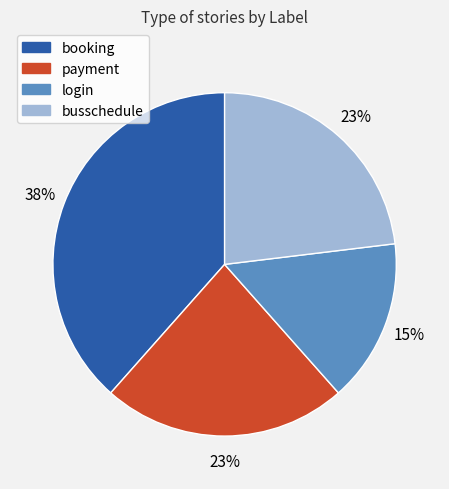

Approximately how many times larger is the value at booking compared to login?

2.5